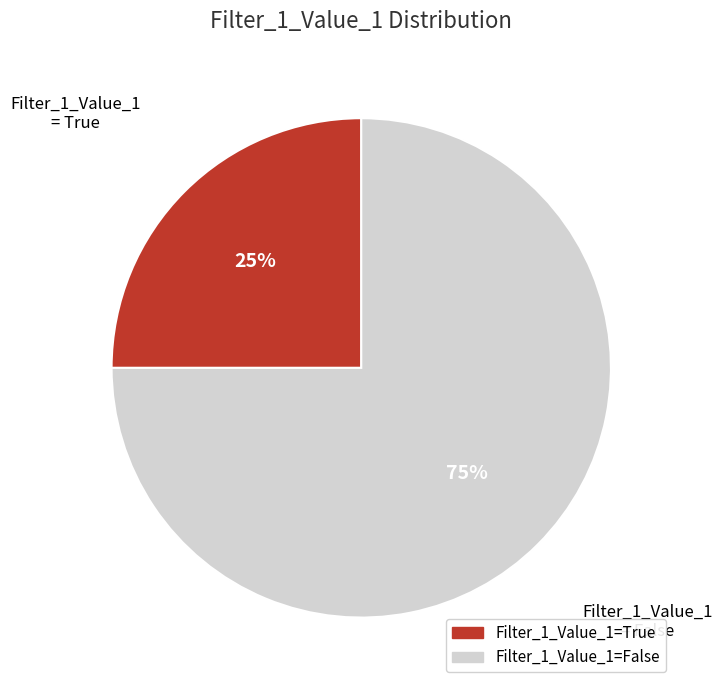

How many slices are in this pie chart?

2